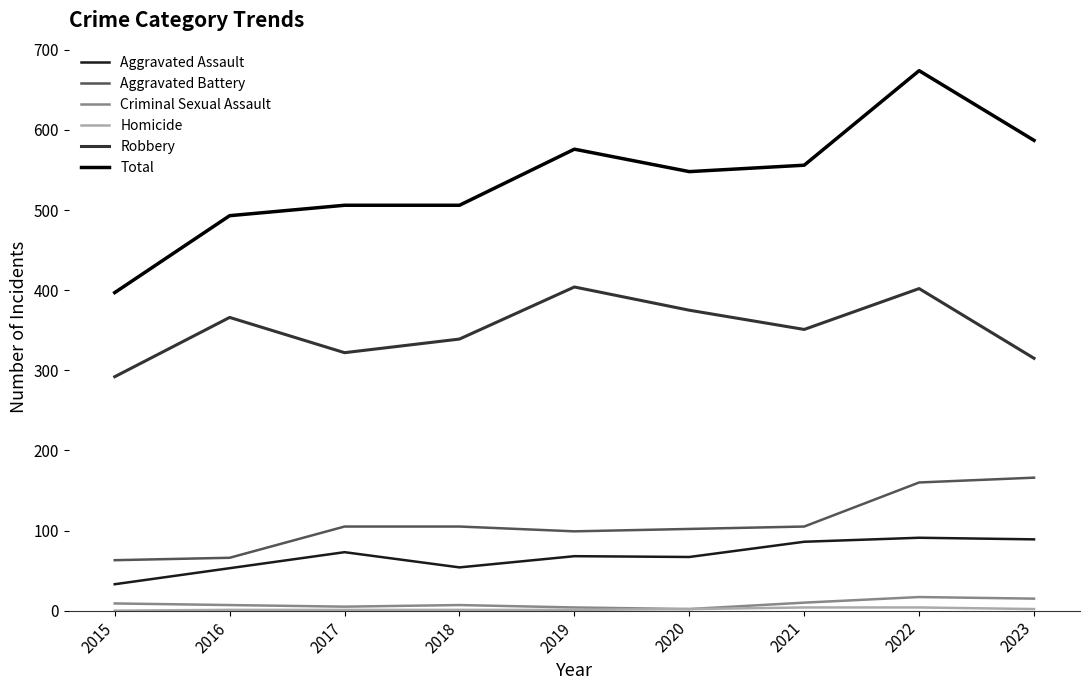

Which series has the largest range (max minus min)?

Total